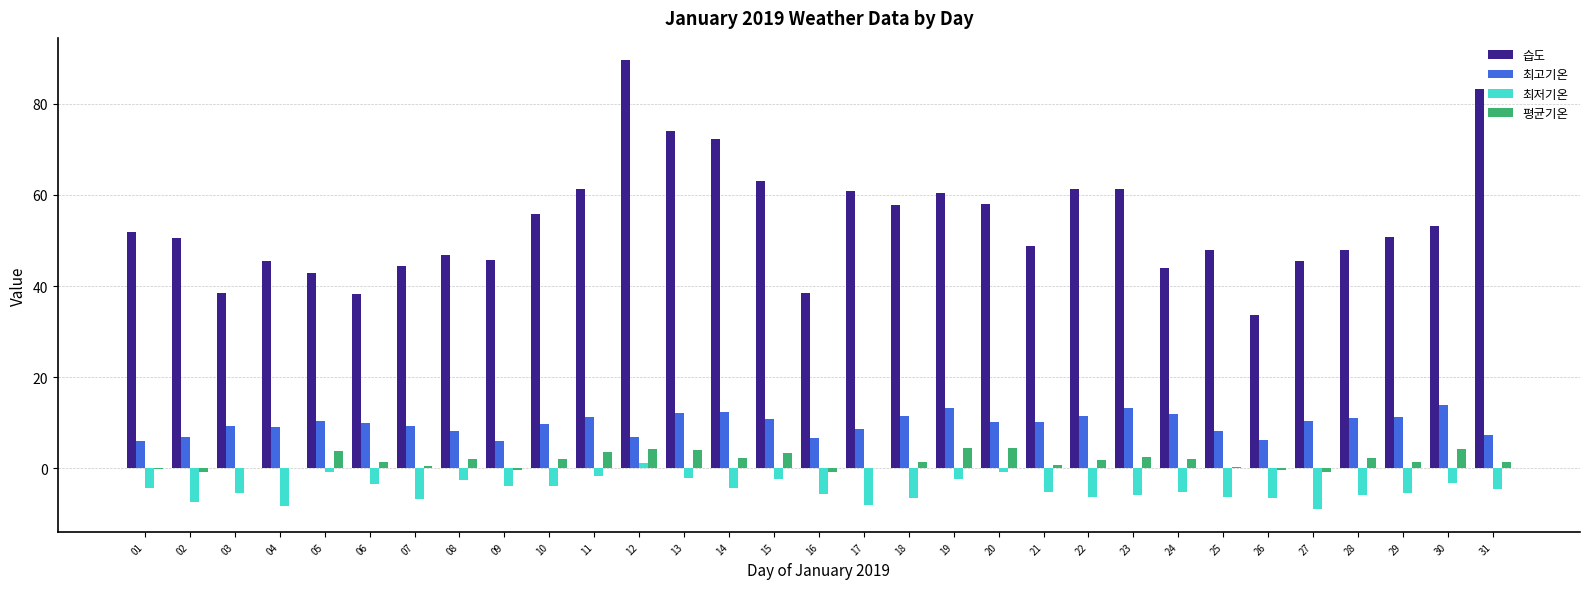

True or false: 습도 has a value of 38.2 at 06.

True